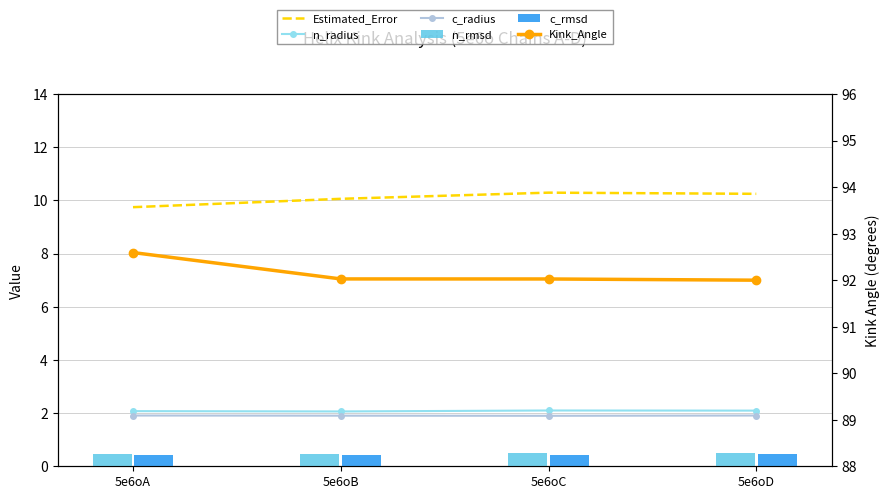

Reading left to right, extract all data points from this chart.

Estimated_Error: 9.7	10.1	10.3	10.2
n_radius: 2.1	2.1	2.1	2.1
c_radius: 1.9	1.9	1.9	1.9
n_rmsd: 0.5	0.5	0.5	0.5
c_rmsd: 0.4	0.4	0.4	0.4
Kink_Angle: 92.6	92.0	92.0	92.0